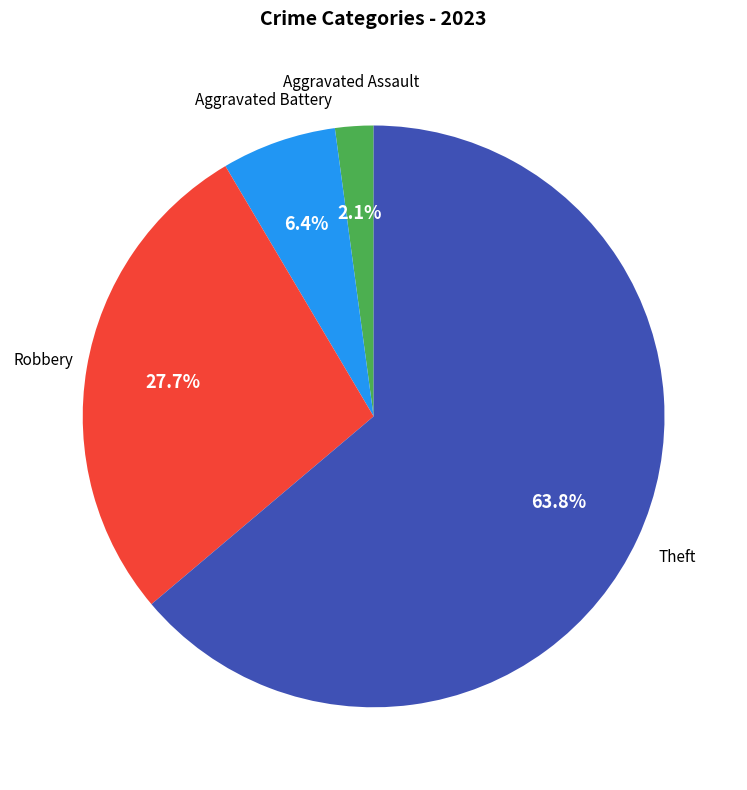

Is there a majority slice in this chart?

Yes